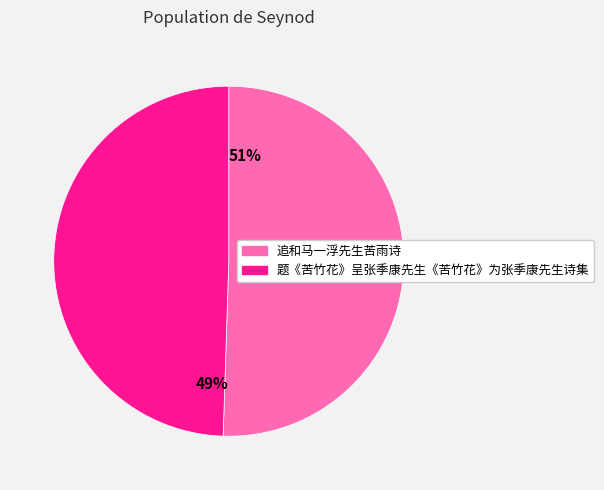

Which slice is the largest?

追和马一浮先生苦雨诗